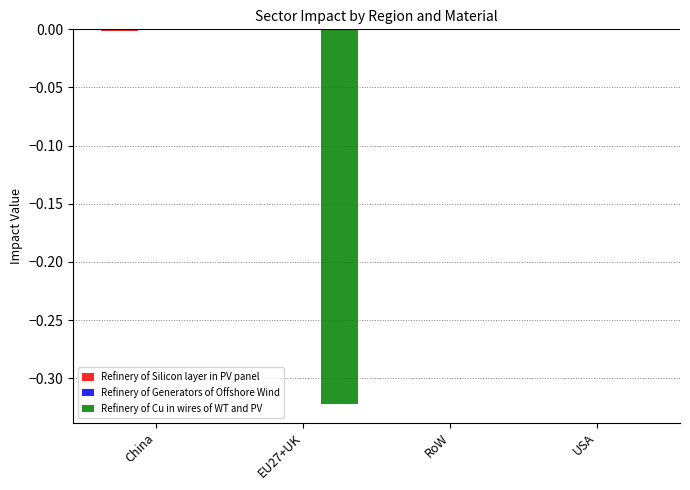

True or false: Refinery of Cu in wires of WT and PV has a value of 0.0 at USA.

True